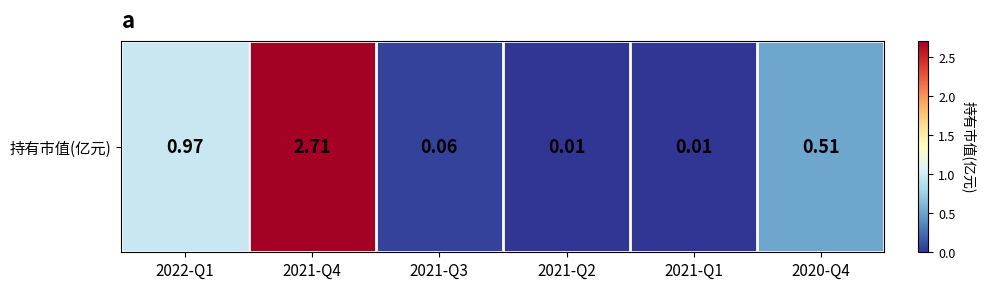

Reading left to right, list all the values displayed in this chart.

1.0	2.7	0.1	0.0	0.0	0.5